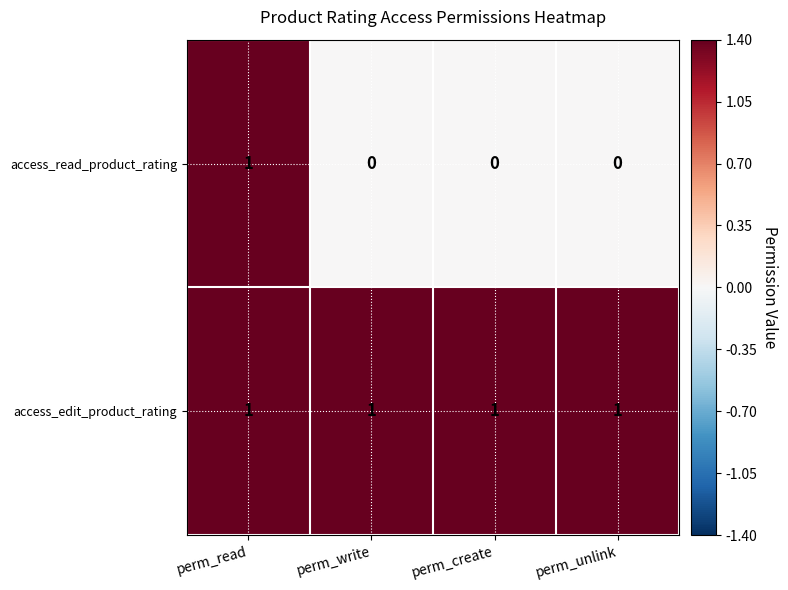

What is the difference between the highest and lowest values at perm_write?

1